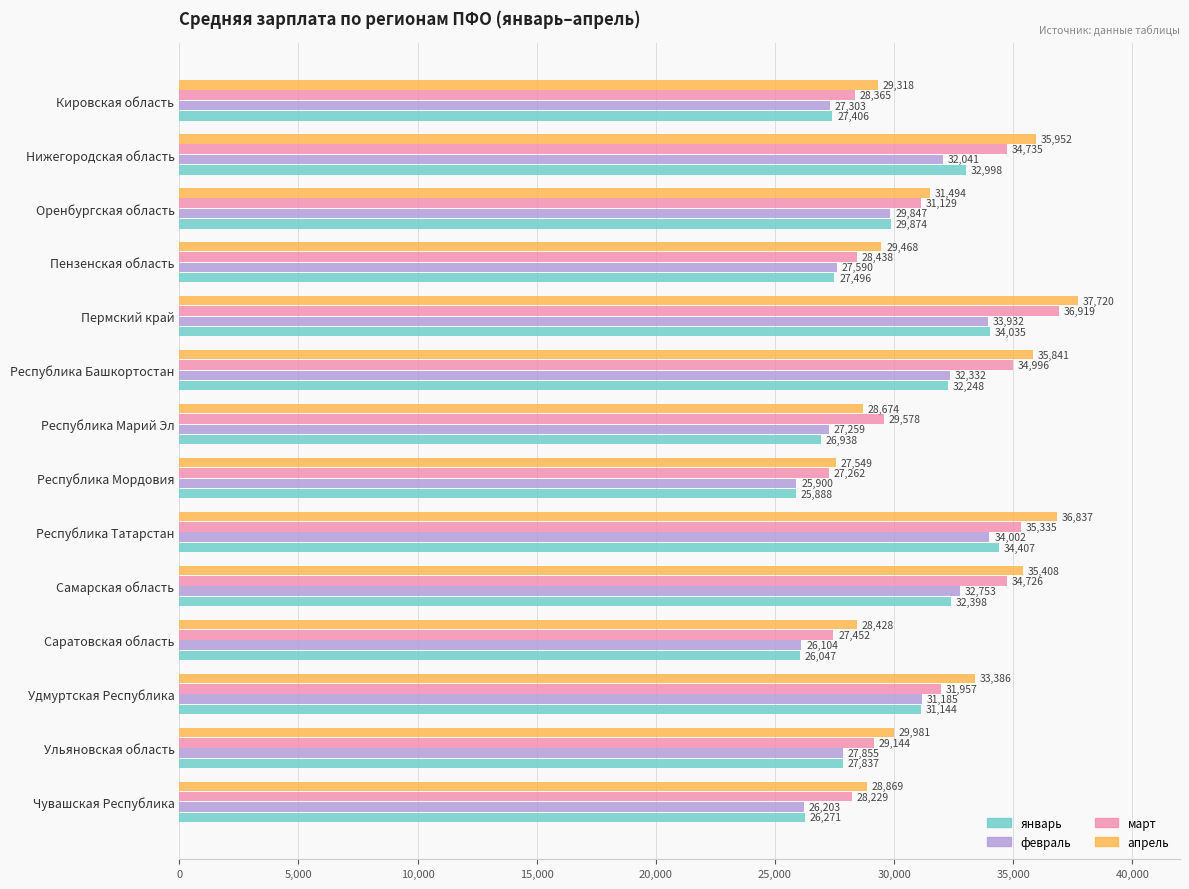

What is the sum of the март values at Ульяновская область and Республика Марий Эл?

58722.0